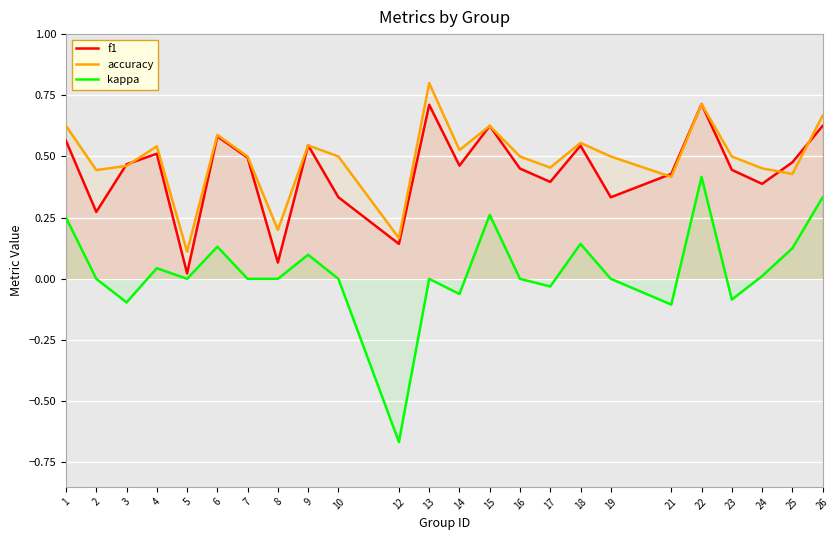

Which series changed the most between 7 and 14?

kappa